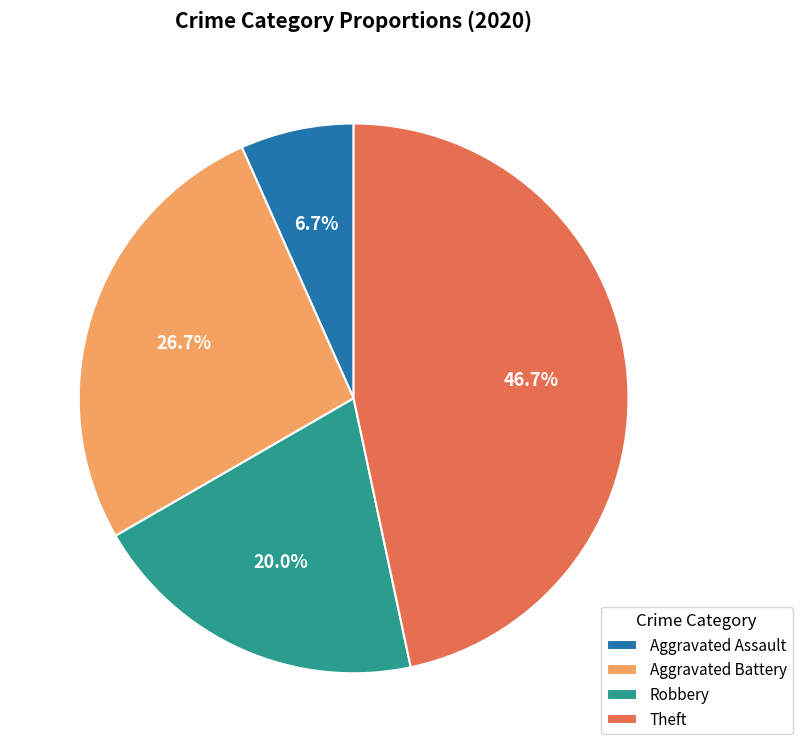

Is it true that Aggravated Assault is 25% of the pie?

False